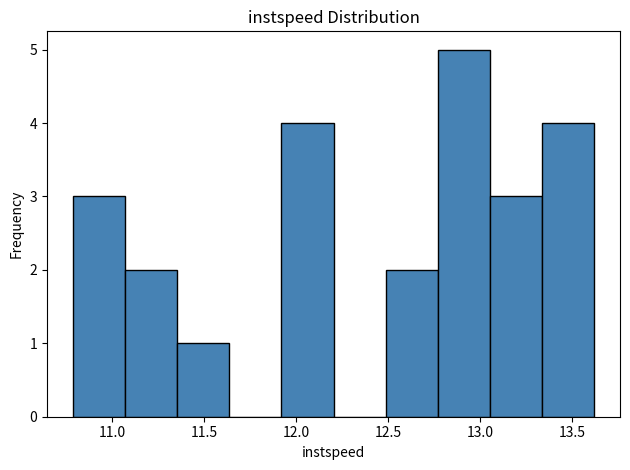

What is the height of the bar covering 13.05 to 13.35 on the x-axis? Neither the bar edges nor the heights are printed on the chart, so give them approximately, as read against the axes.

3